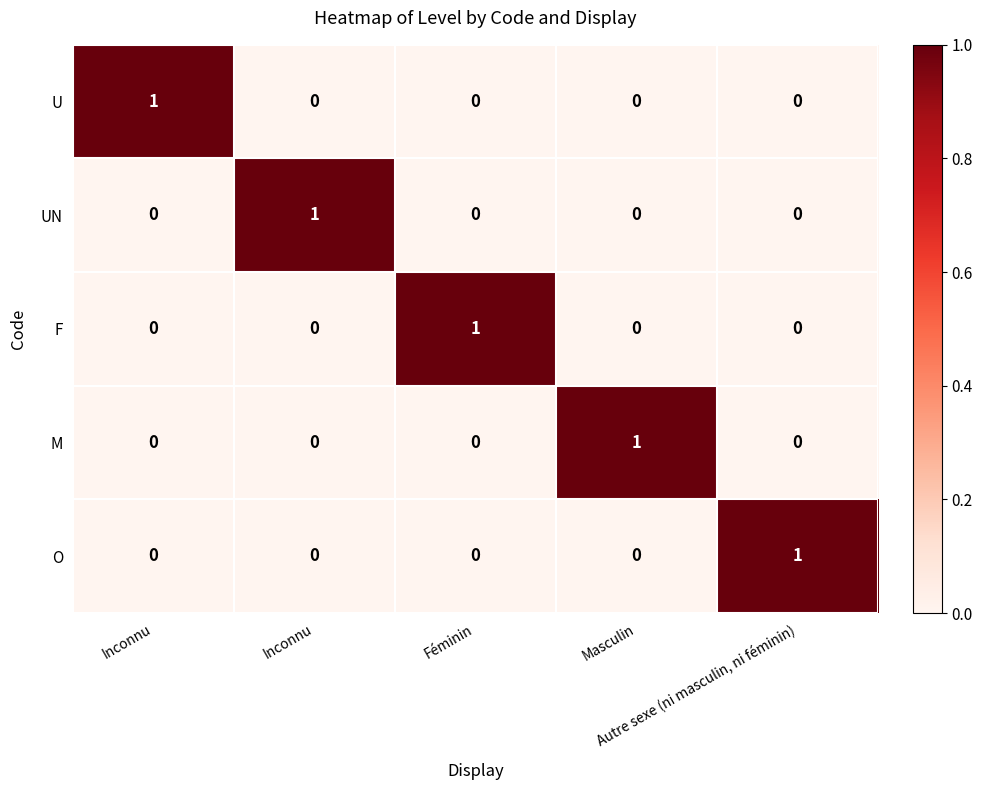

Count the number of data series in this chart.

5